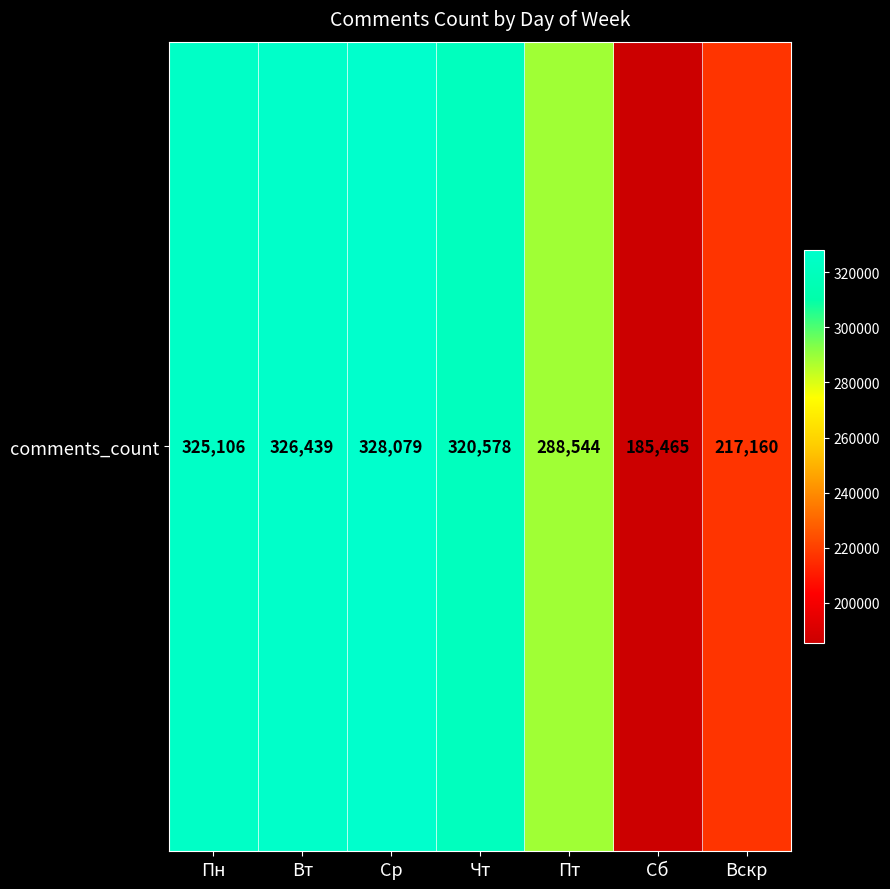

What is the maximum value shown in the chart?

328079